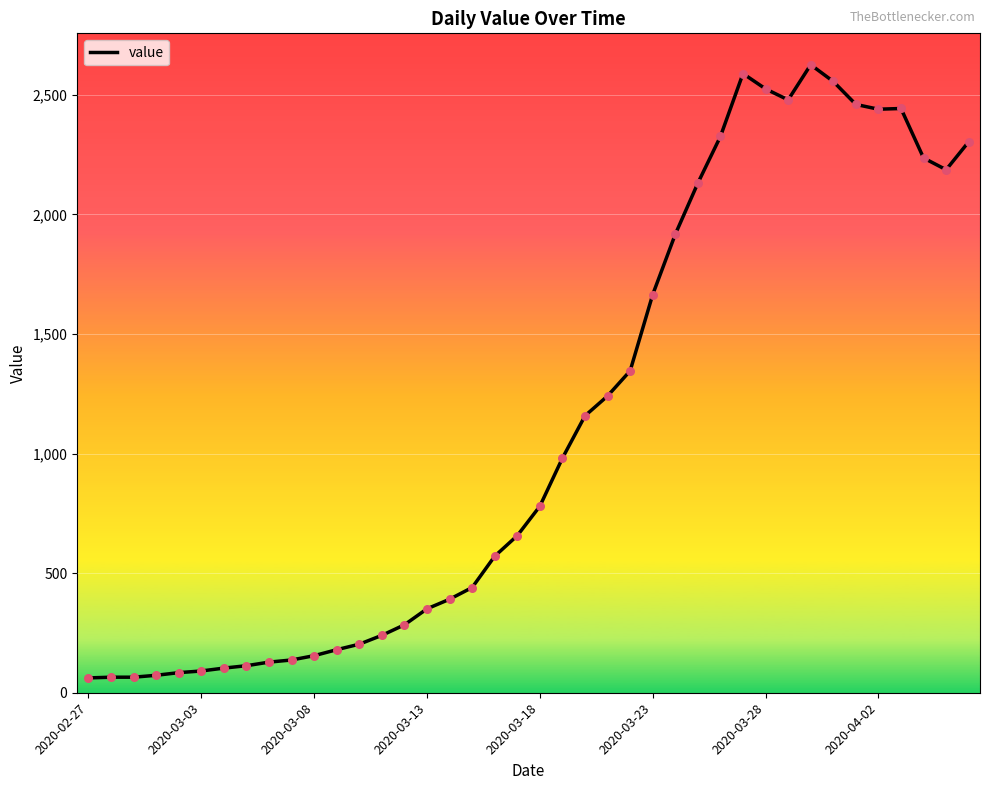

What is the difference between the maximum and minimum values?

2564